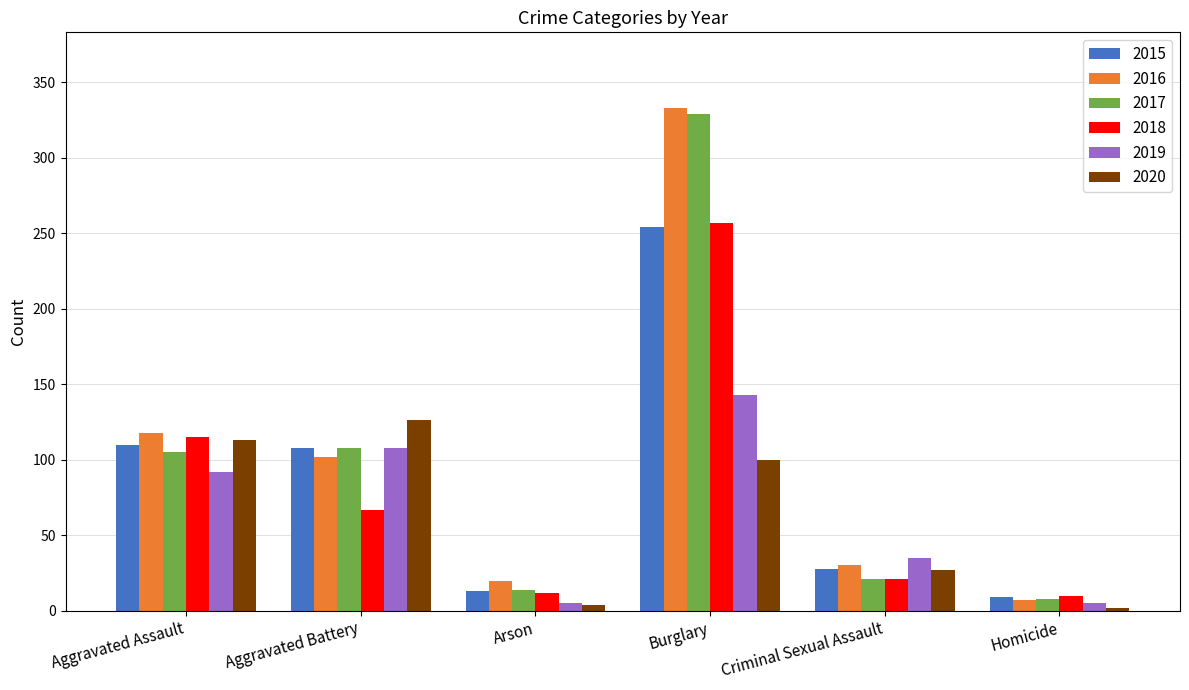

What is the approximate value of 2015 at Burglary?

254